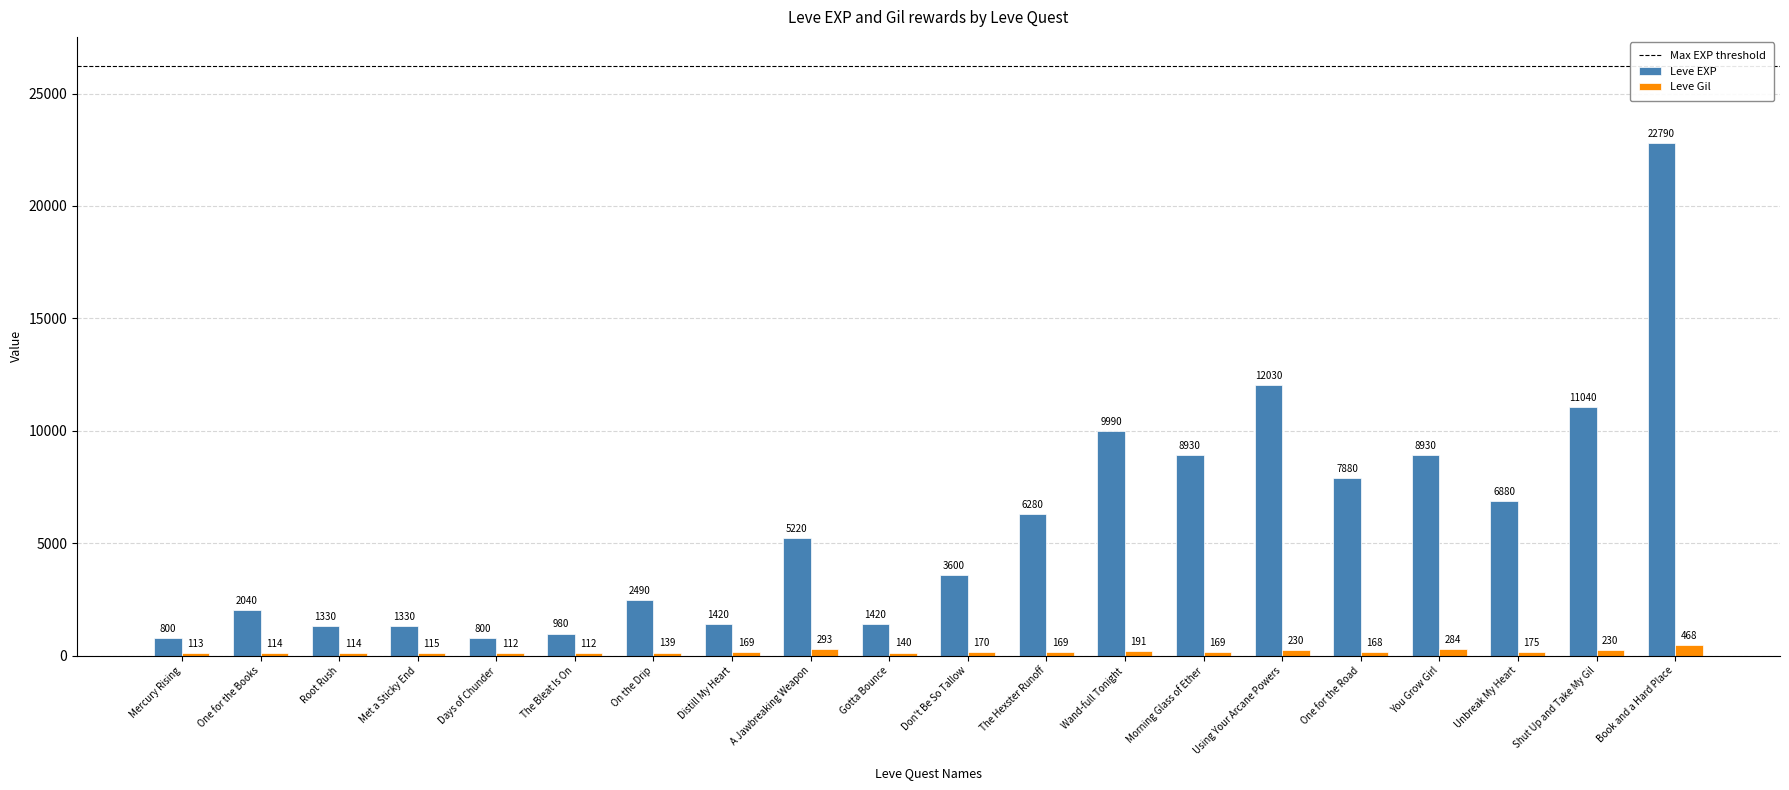

Count the number of data series in this chart.

2